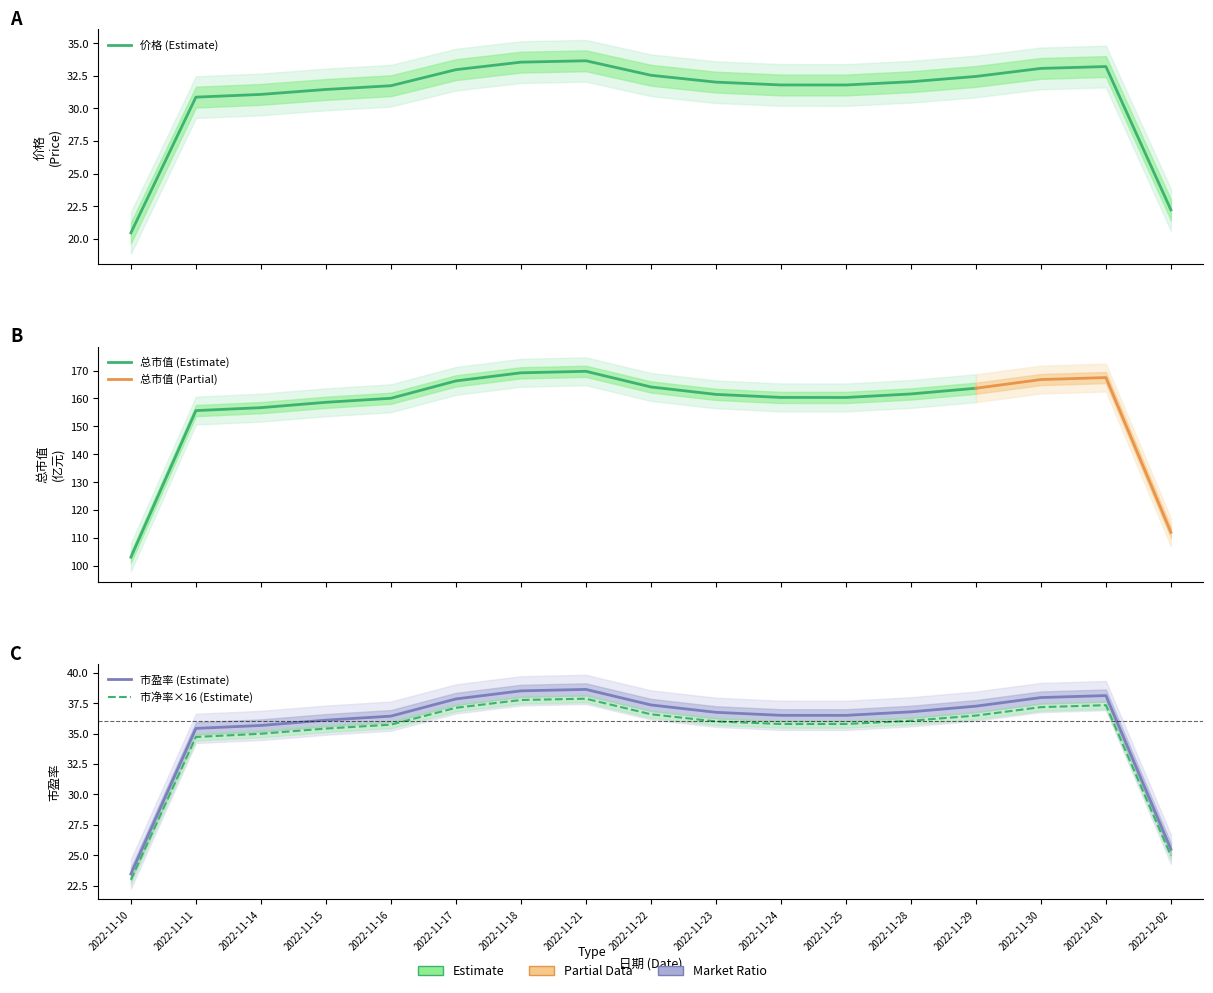

How many lines are shown in the chart?

6